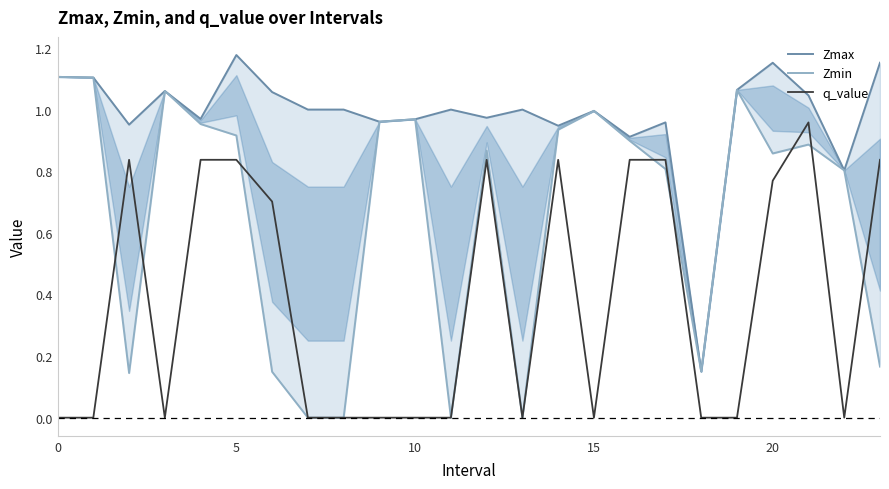

True or false: q_value has a value of 1.3 at 14.

False